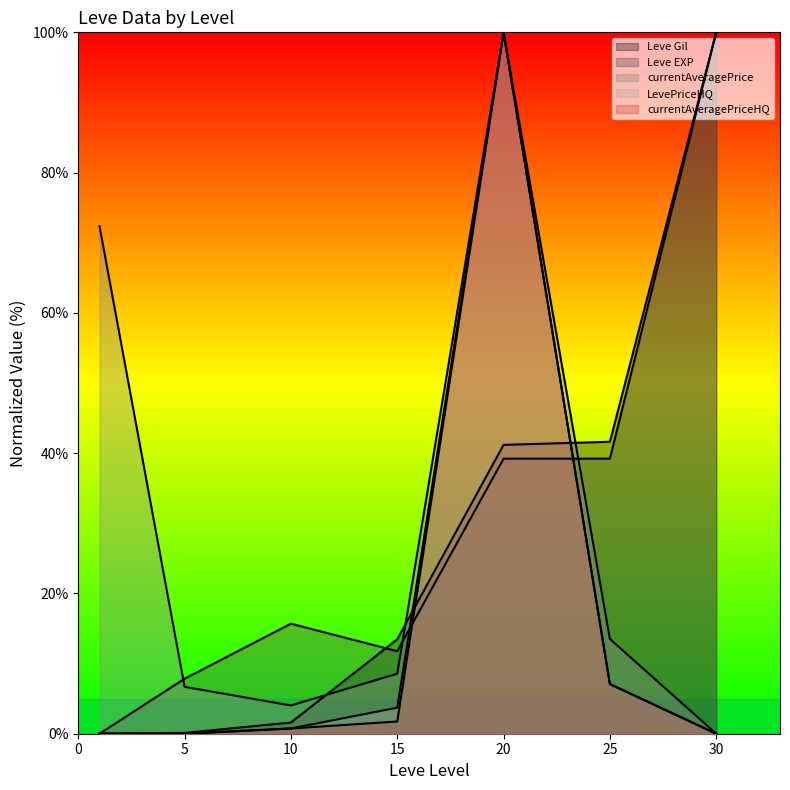

What is the difference between the highest and lowest values at 10?

14.9